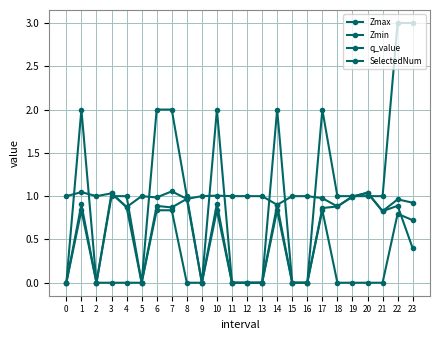

Is this an area chart (filled region under the line)?

No